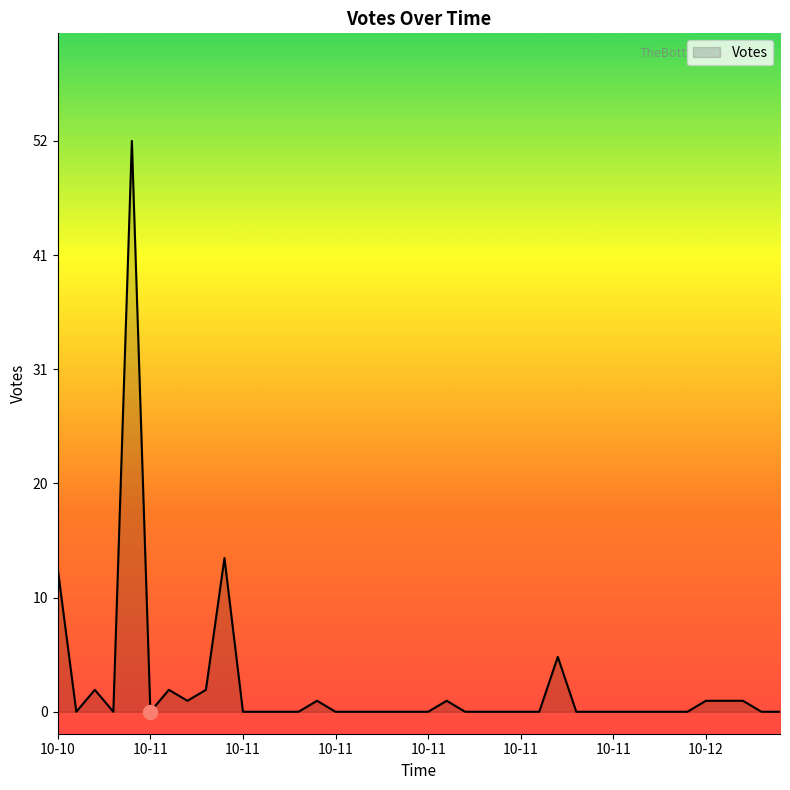

Does the chart display data point markers on the line(s)?

No